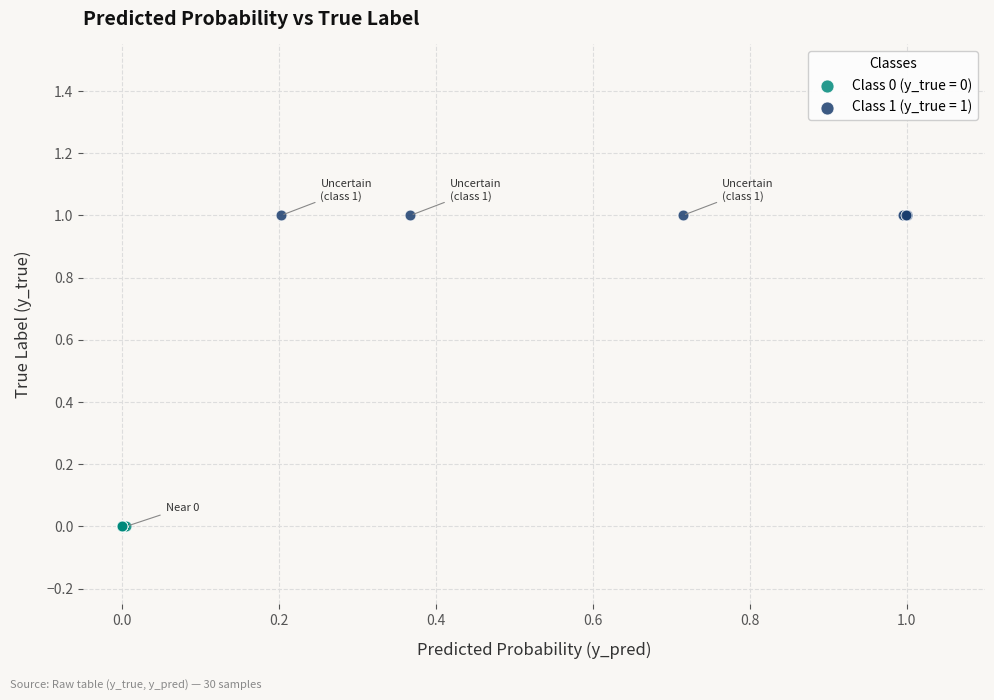

Which series reaches the minimum Y coordinate?

Class 0 (y_true = 0)